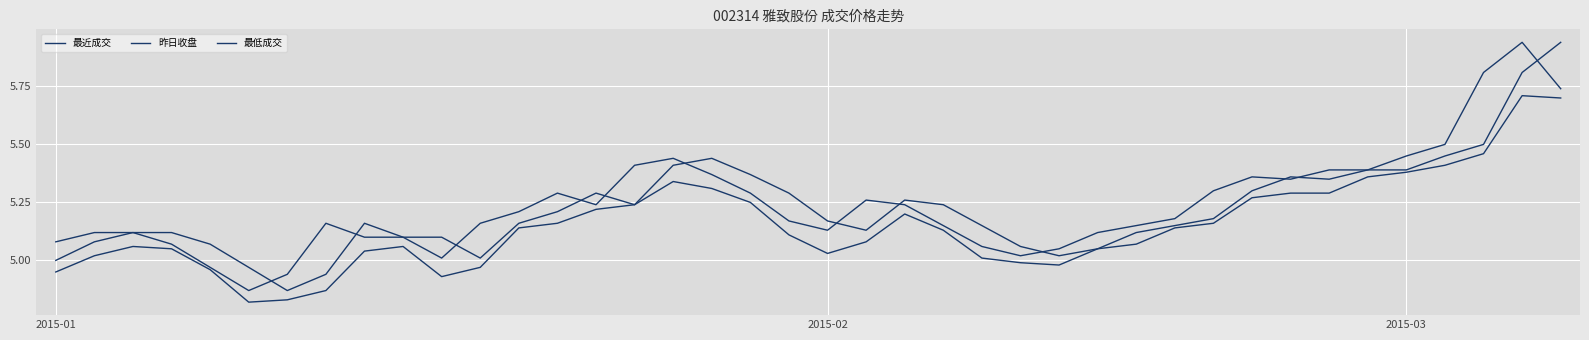

Is this an area chart (filled region under the line)?

No